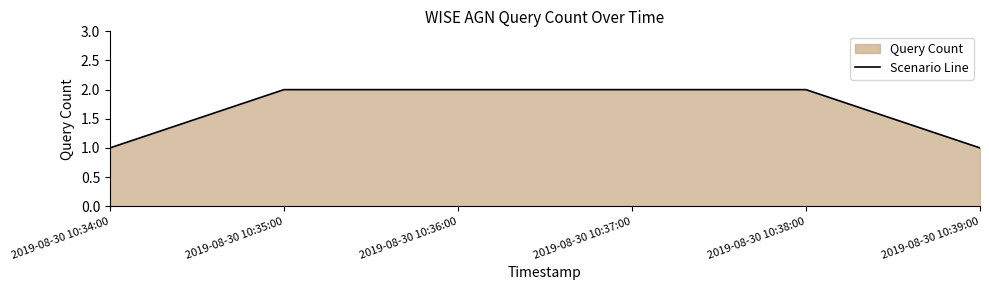

What is the sum of the values at 2019-08-30 10:34:00 and 2019-08-30 10:38:00?

3